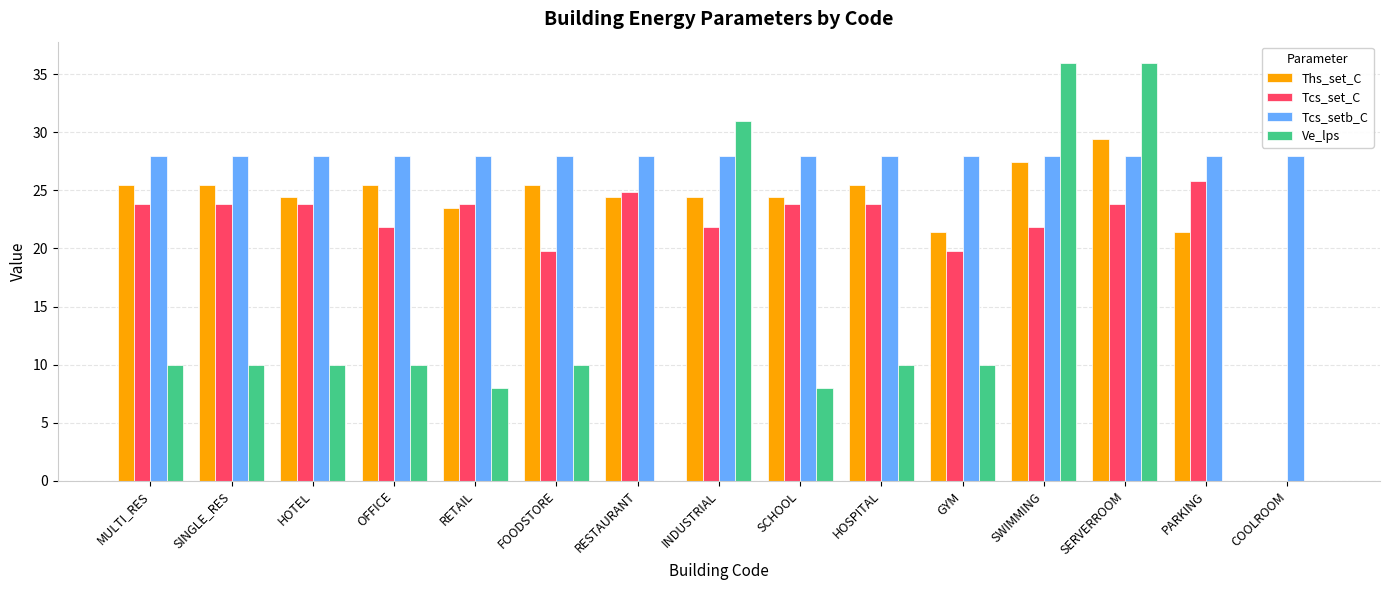

How many groups of bars are there?

15